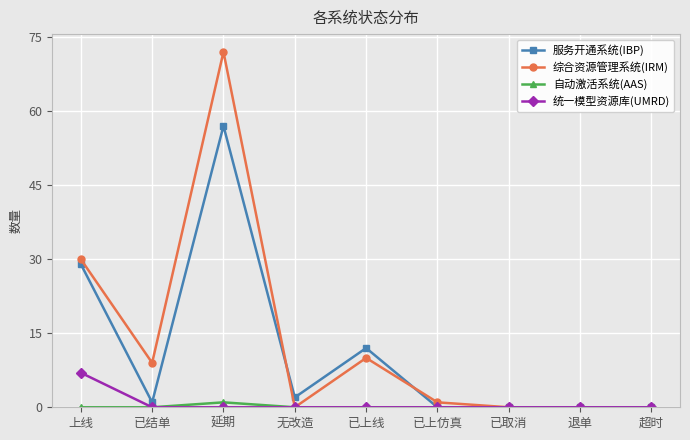

Which series changed the most between 已上线 and 已上仿真?

服务开通系统(IBP)